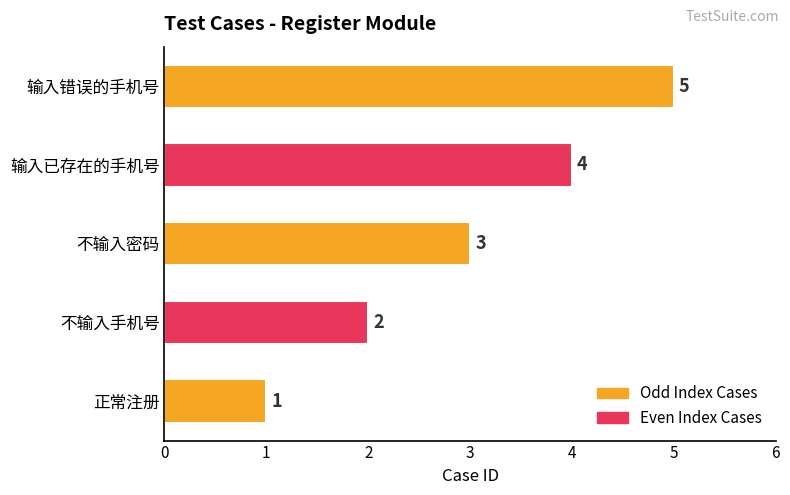

Which category has the highest value across all series?

输入错误的手机号